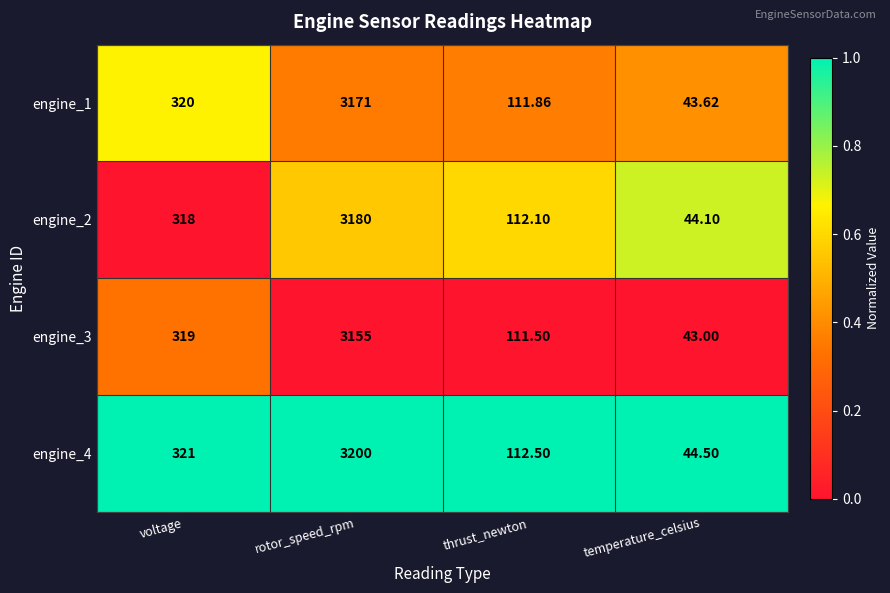

What is the difference between the highest and lowest values at voltage?

3.0